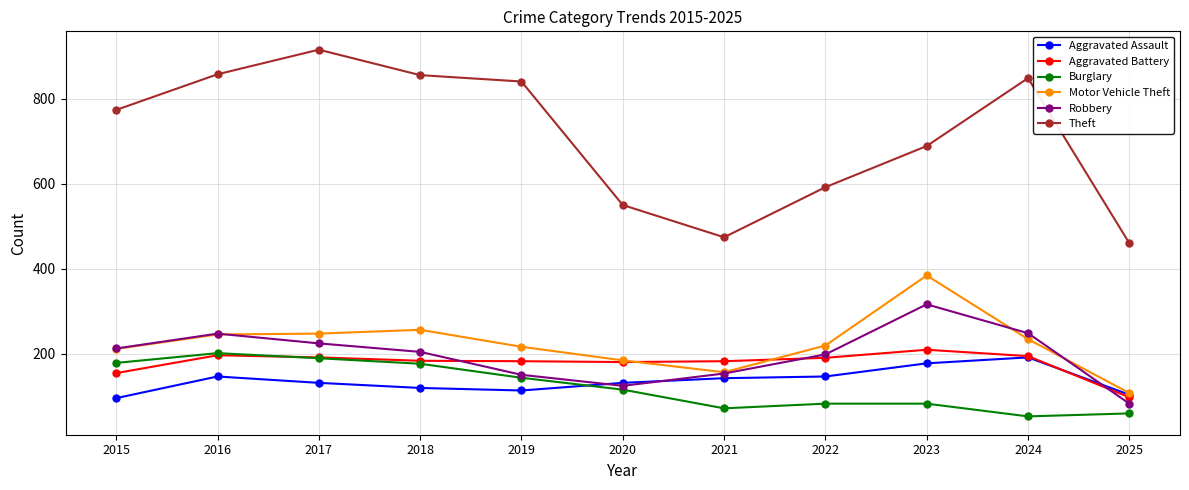

What is the greatest value displayed?

916